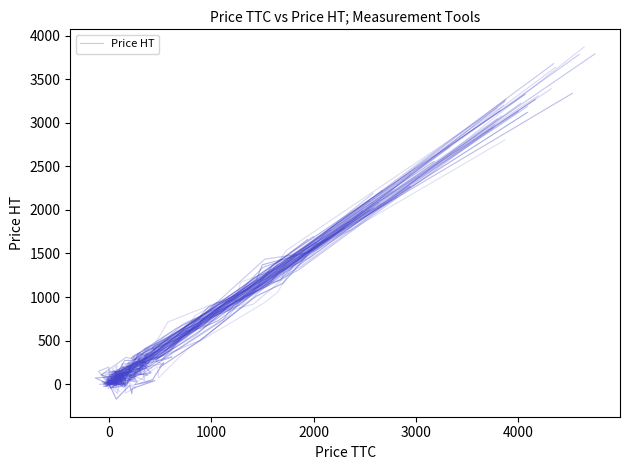

At which category does the data reach its first local valley?

2000